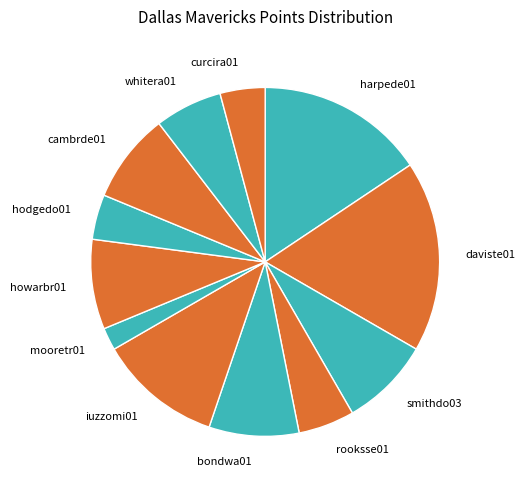

Do mooretr01 and howarbr01 together represent more than half of the pie?

No